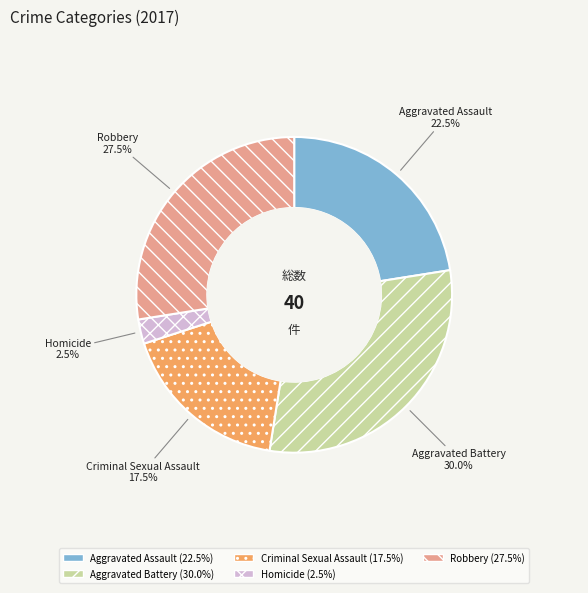

Count the number of slices in the pie.

5